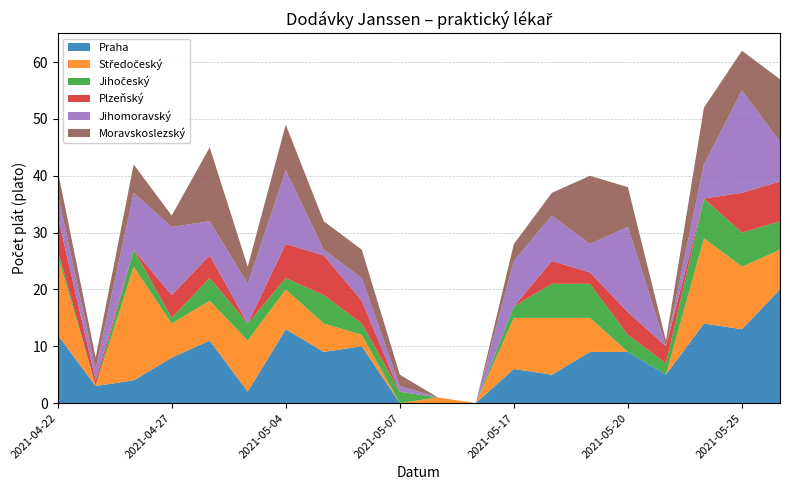

Reading right to left, transcribe all the data shown in this chart.

Praha: 2021-05-26=20	2021-05-25=13	2021-05-24=14	2021-05-21=5	2021-05-20=9	2021-05-19=9	2021-05-18=5	2021-05-17=6	2021-05-13=0	2021-05-10=0	2021-05-07=0	2021-05-06=10	2021-05-05=9	2021-05-04=13	2021-05-03=2	2021-04-28=11	2021-04-27=8	2021-04-26=4	2021-04-23=3	2021-04-22=12
Středočeský: 2021-05-26=7	2021-05-25=11	2021-05-24=15	2021-05-21=0	2021-05-20=0	2021-05-19=6	2021-05-18=10	2021-05-17=9	2021-05-13=0	2021-05-10=1	2021-05-07=0	2021-05-06=2	2021-05-05=5	2021-05-04=7	2021-05-03=9	2021-04-28=7	2021-04-27=6	2021-04-26=20	2021-04-23=0	2021-04-22=14
Jihočeský: 2021-05-26=5	2021-05-25=6	2021-05-24=7	2021-05-21=2	2021-05-20=3	2021-05-19=6	2021-05-18=6	2021-05-17=2	2021-05-13=0	2021-05-10=0	2021-05-07=2	2021-05-06=2	2021-05-05=5	2021-05-04=2	2021-05-03=3	2021-04-28=4	2021-04-27=1	2021-04-26=3	2021-04-23=0	2021-04-22=1
Plzeňský: 2021-05-26=7	2021-05-25=7	2021-05-24=0	2021-05-21=3	2021-05-20=4	2021-05-19=2	2021-05-18=4	2021-05-17=0	2021-05-13=0	2021-05-10=0	2021-05-07=0	2021-05-06=4	2021-05-05=7	2021-05-04=6	2021-05-03=0	2021-04-28=4	2021-04-27=4	2021-04-26=0	2021-04-23=1	2021-04-22=6
Jihomoravský: 2021-05-26=7	2021-05-25=18	2021-05-24=6	2021-05-21=0	2021-05-20=15	2021-05-19=5	2021-05-18=8	2021-05-17=8	2021-05-13=0	2021-05-10=0	2021-05-07=1	2021-05-06=4	2021-05-05=1	2021-05-04=13	2021-05-03=7	2021-04-28=6	2021-04-27=12	2021-04-26=10	2021-04-23=2	2021-04-22=4
Moravskoslezský: 2021-05-26=11	2021-05-25=7	2021-05-24=10	2021-05-21=1	2021-05-20=7	2021-05-19=12	2021-05-18=4	2021-05-17=3	2021-05-13=0	2021-05-10=0	2021-05-07=2	2021-05-06=5	2021-05-05=5	2021-05-04=8	2021-05-03=3	2021-04-28=13	2021-04-27=2	2021-04-26=5	2021-04-23=2	2021-04-22=4